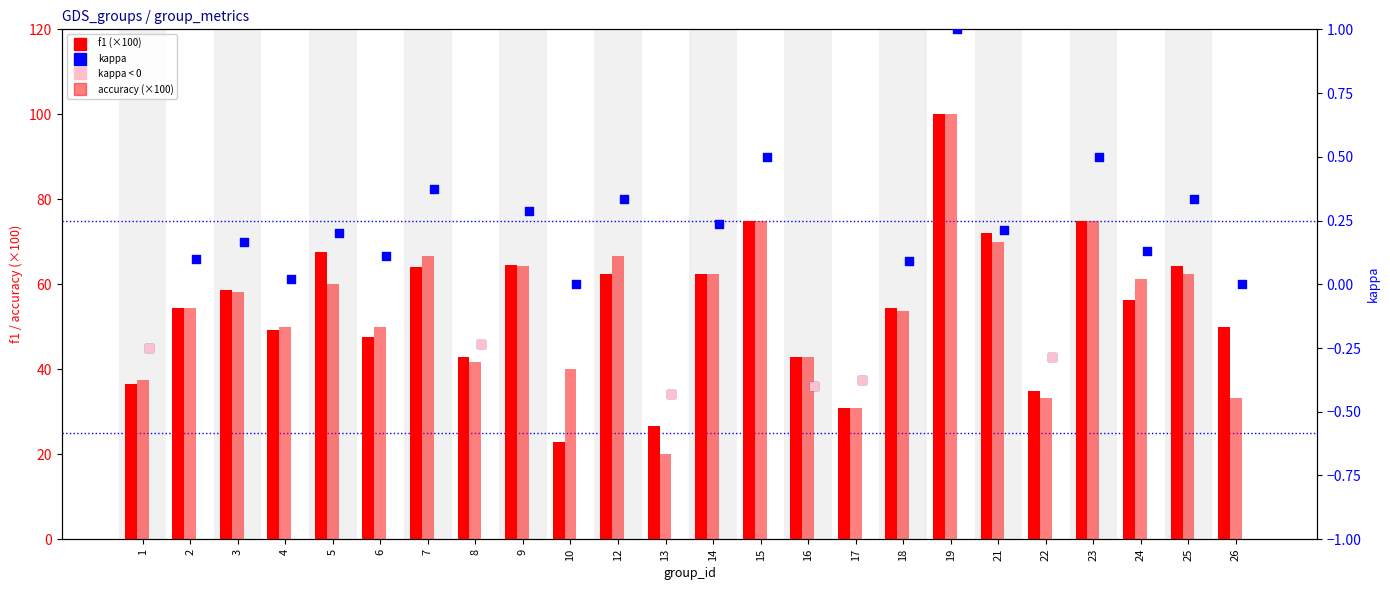

Which series has the largest Y range (max minus min)?

accuracy